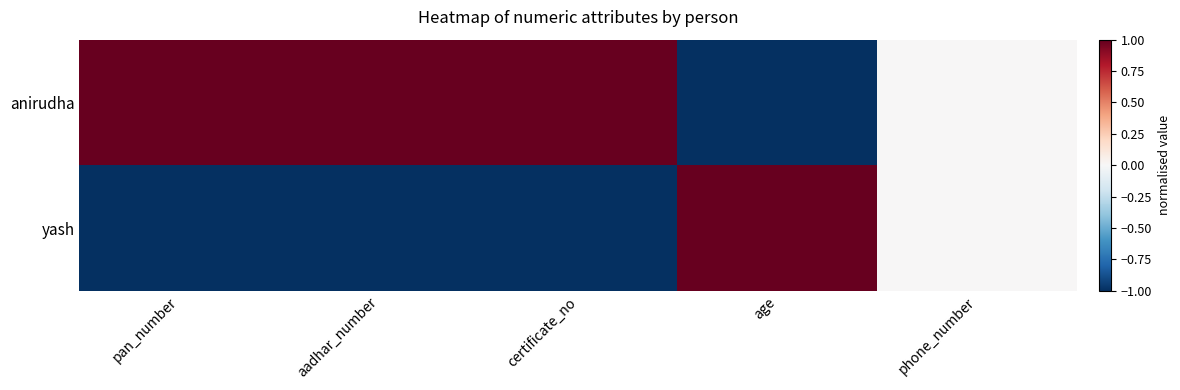

Rank the series by their maximum value, from lowest to highest.

anirudha, yash